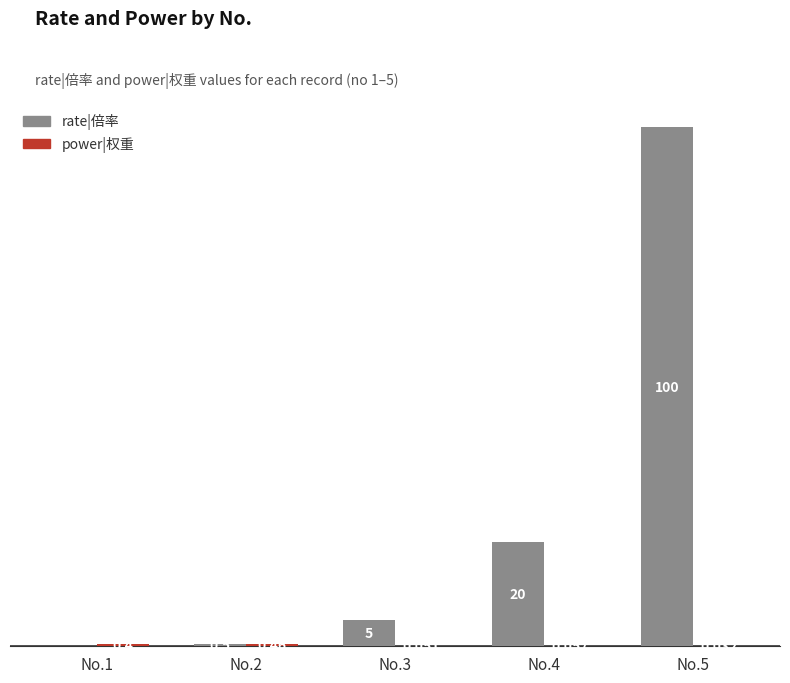

Which series has the widest spread of values?

rate|倍率